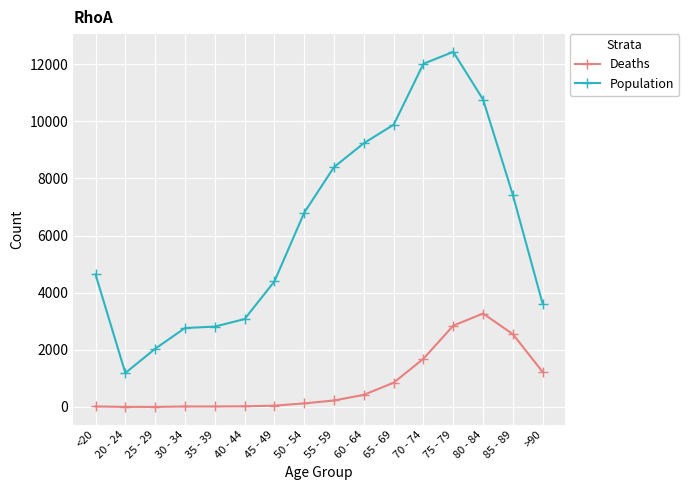

At how many categories does at least one series exceed 4868?

8